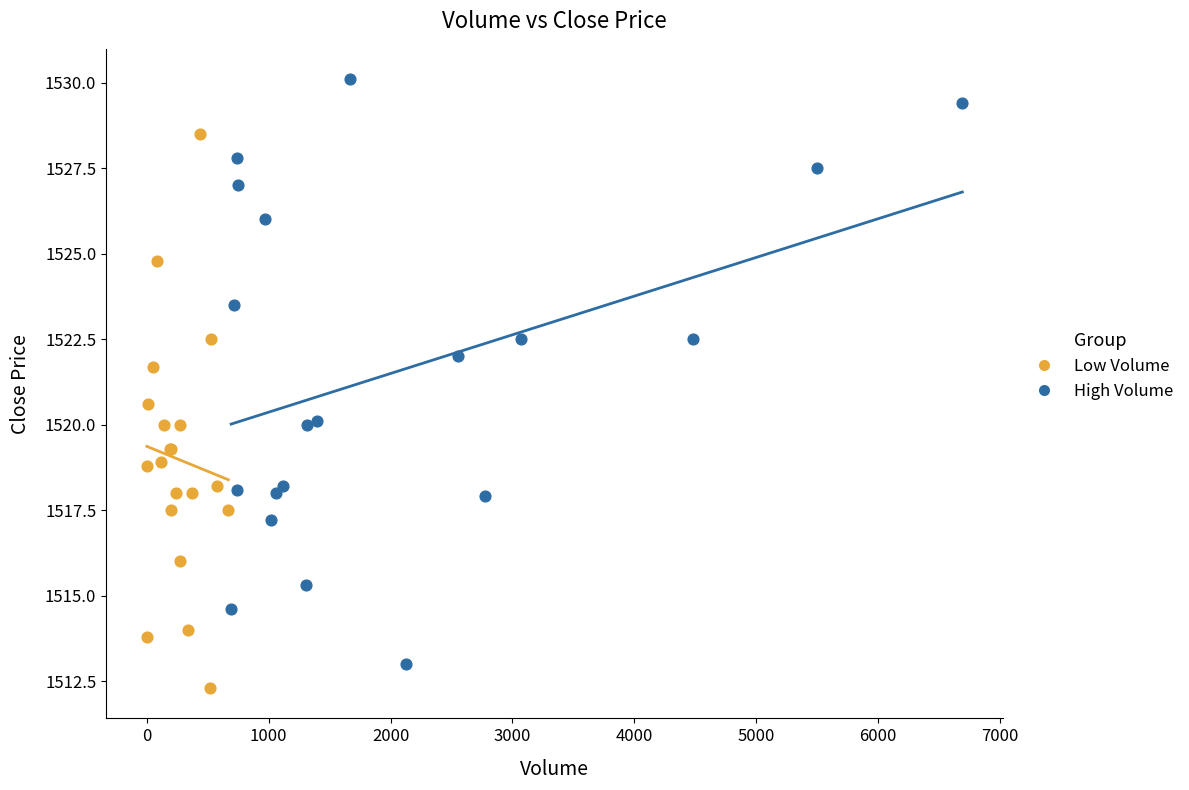

Which series contains the highest Y value?

High Volume